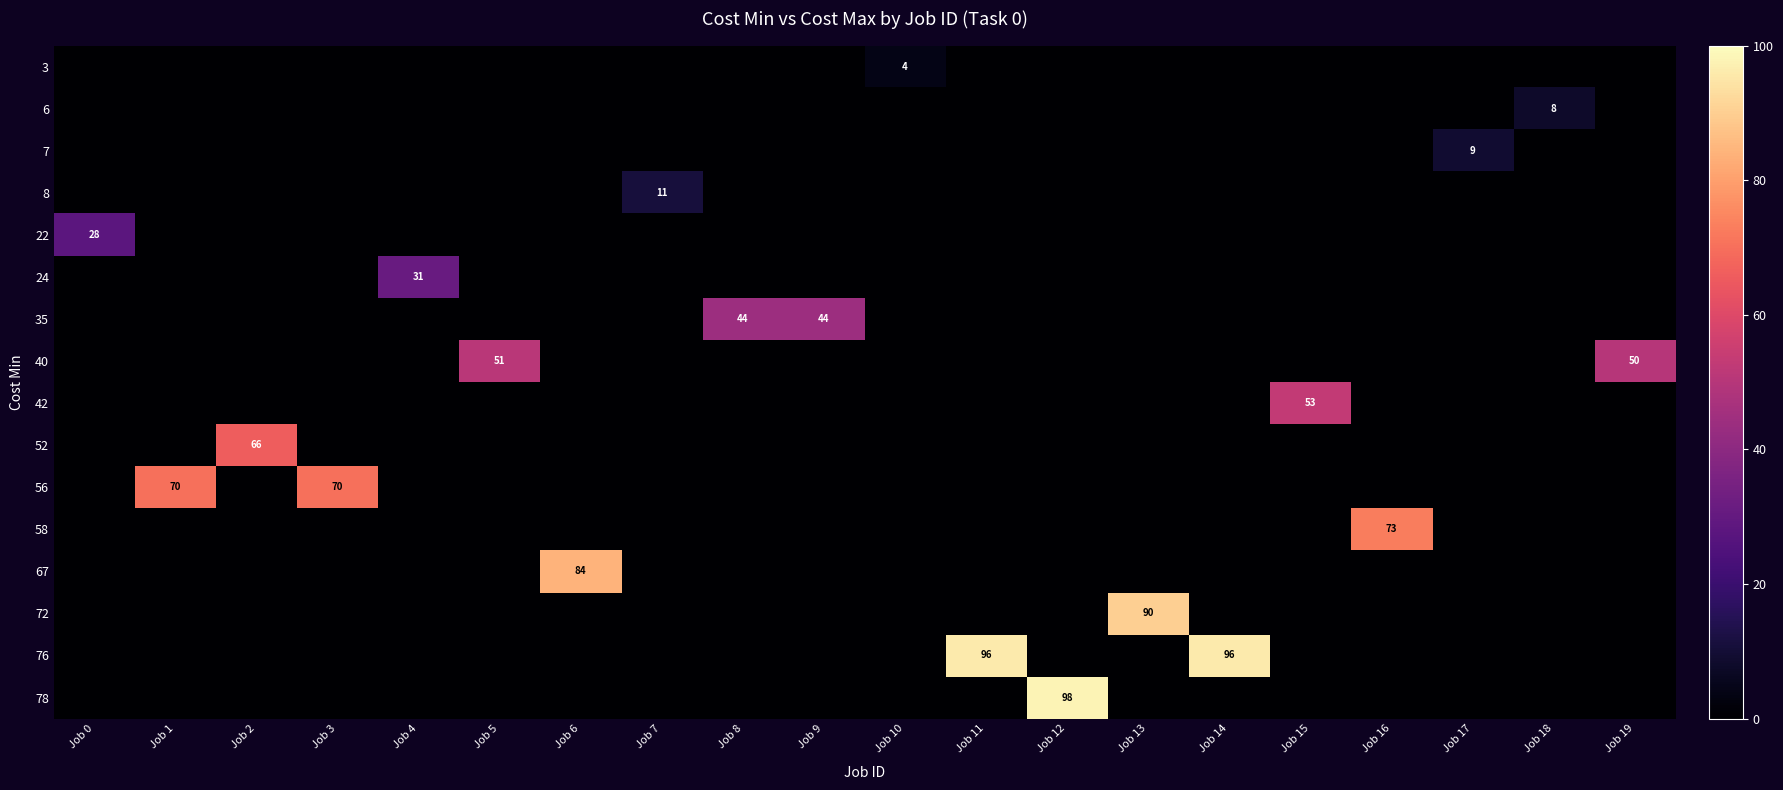

The row_4 series shows 0 at Job 8. True or false?

True